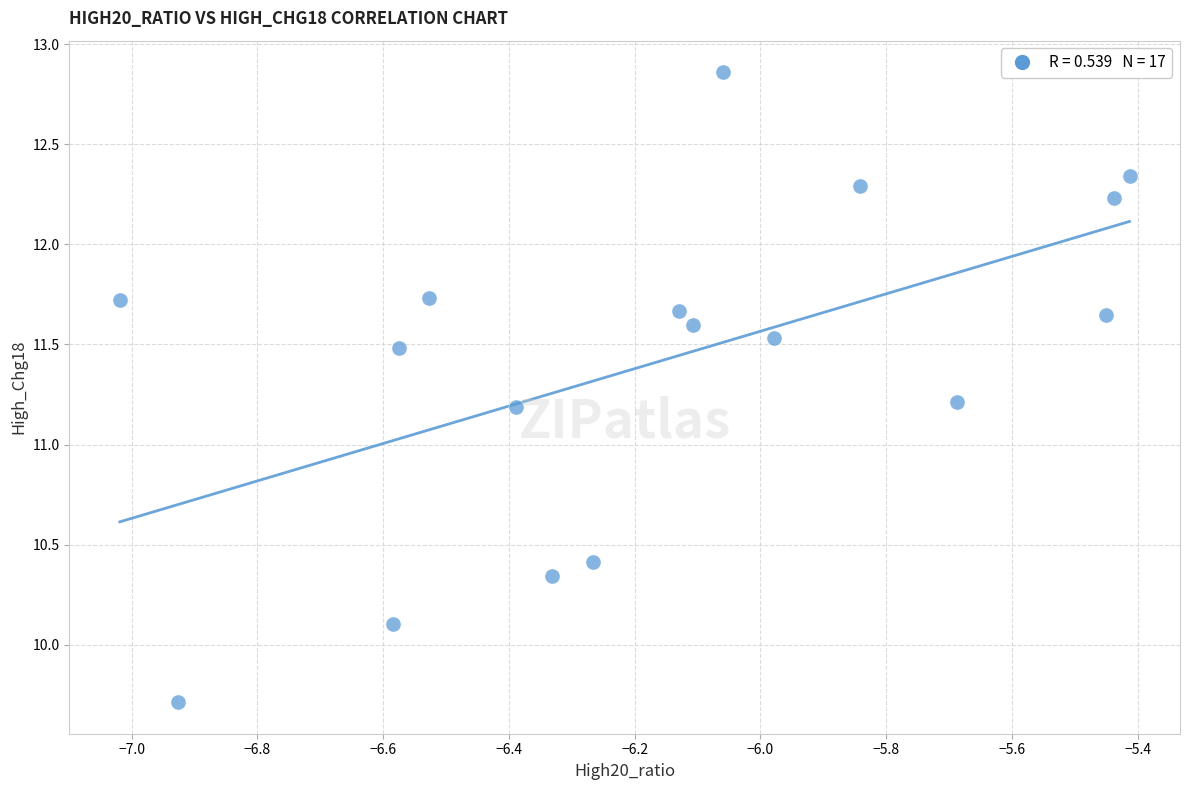

What is the range of Y values (max minus min)?

3.1